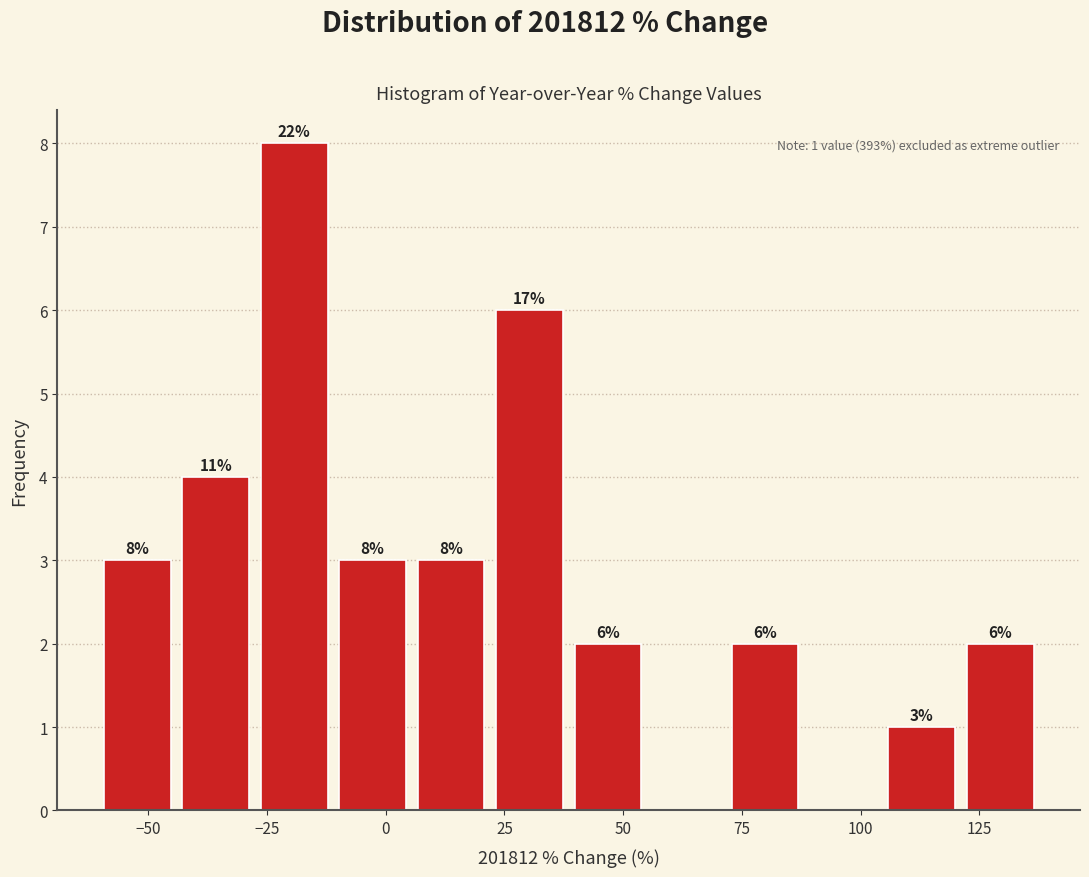

Read against the x-axis, roughly where is the centre of the tallest bar?

-20